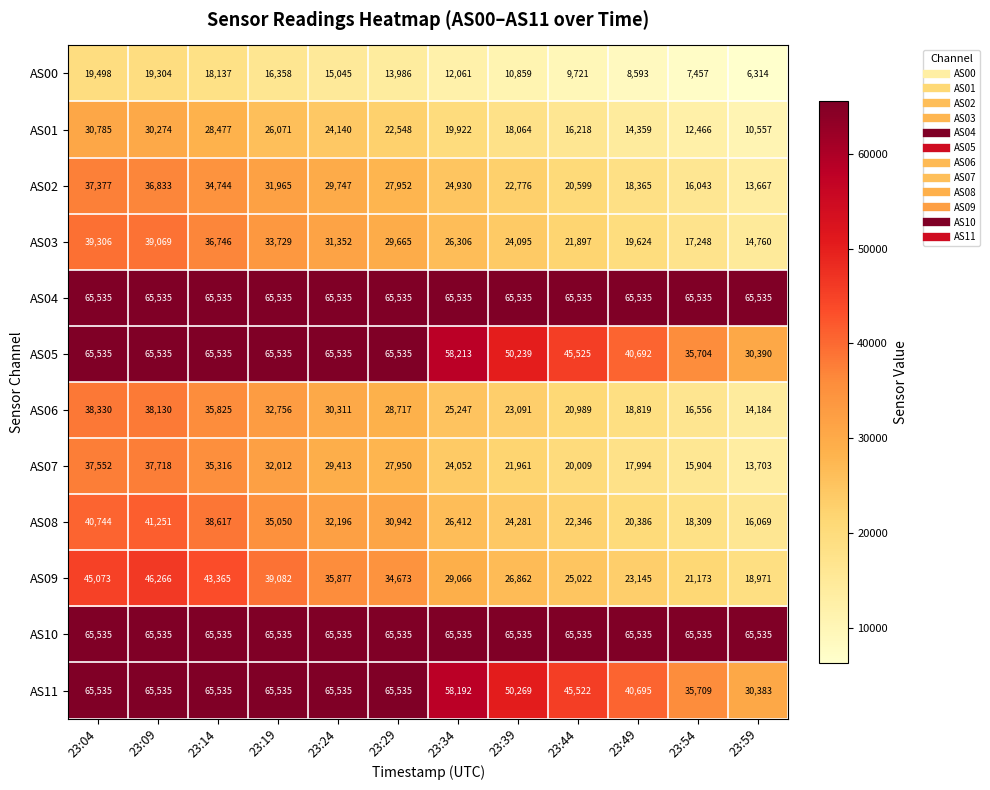

What is the smallest value displayed?

6314